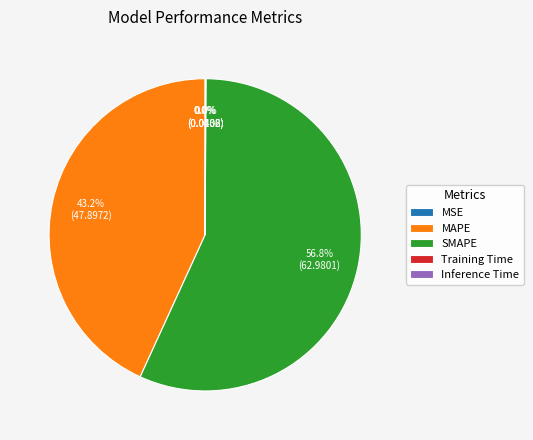

What is the largest slice in the pie chart?

SMAPE